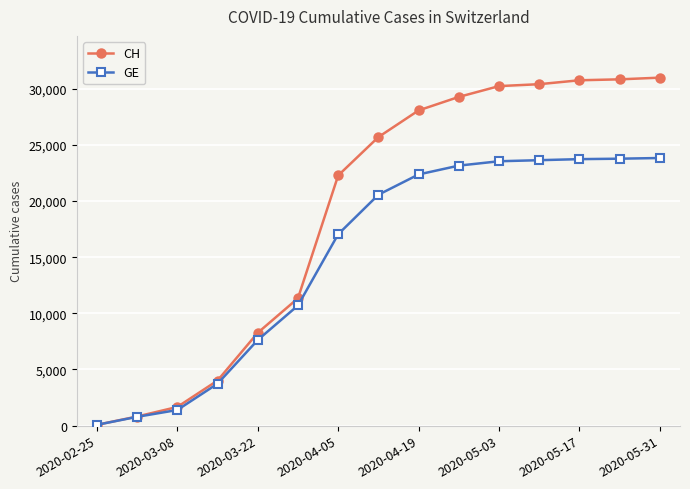

What is the value of the GE point at the 2nd from the left?

784